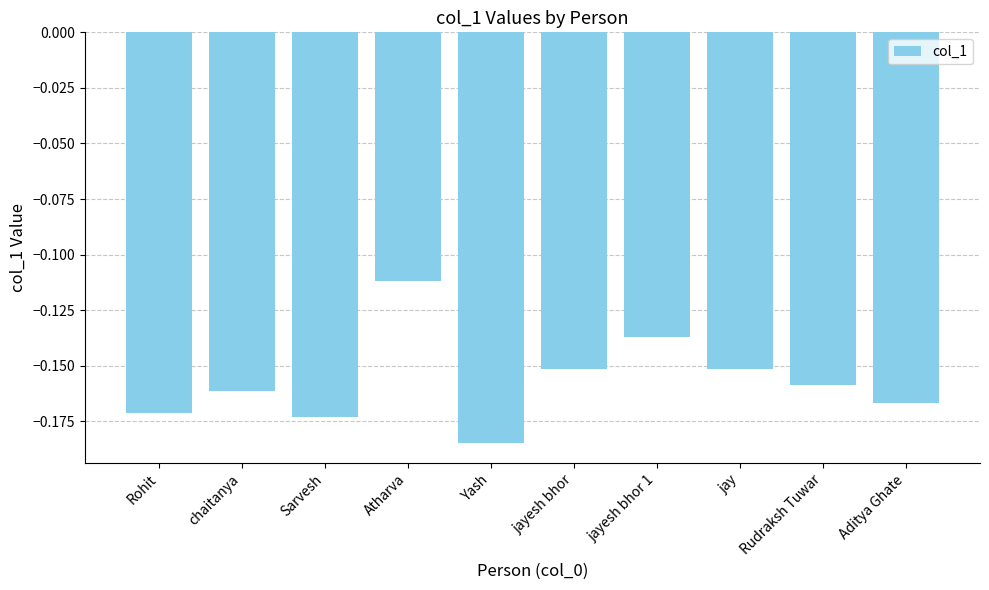

True or false: the data shows -0.1 at jay.

False